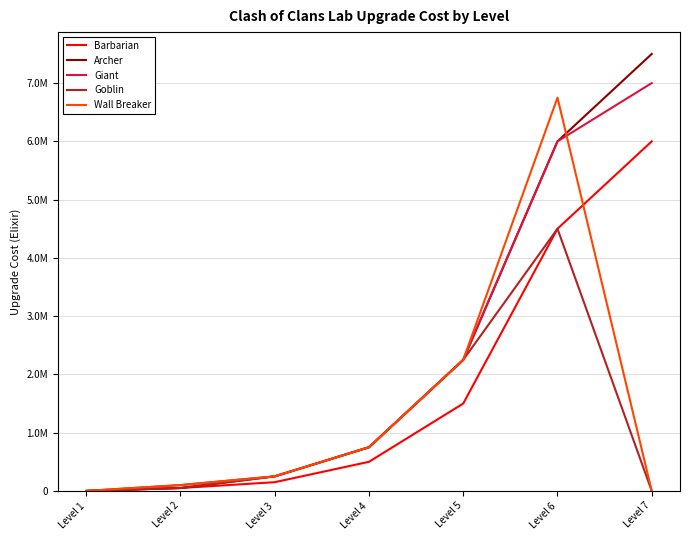

Where is Archer nearest to the value 3750000?

Level 5